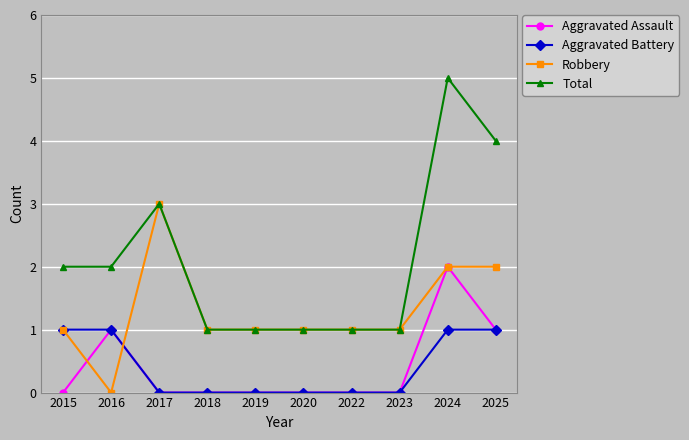

Is the value of Robbery at 2023 greater than the value of Aggravated Assault at 2023?

Yes